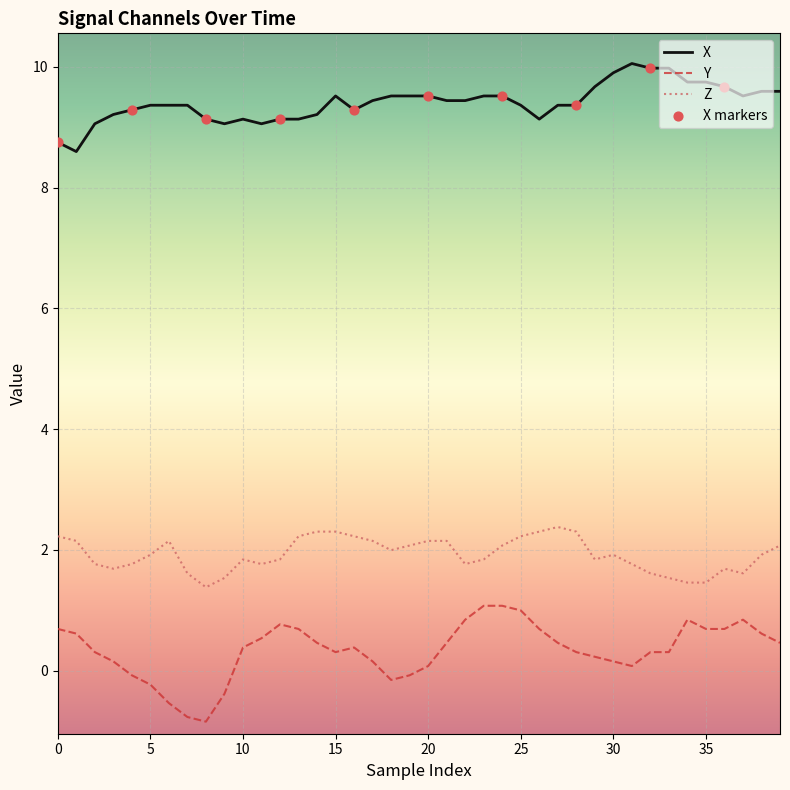

Which series has the largest total across all categories?

X